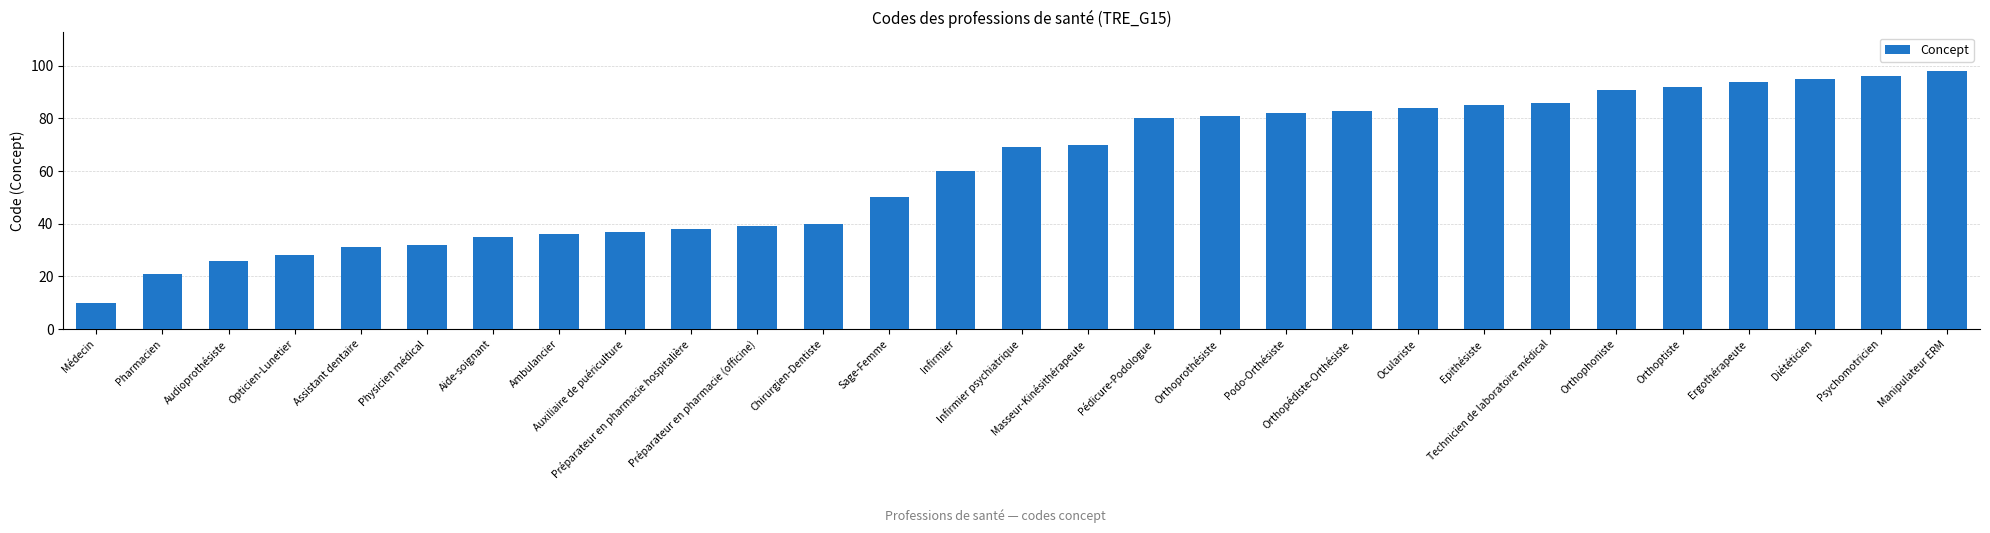

Which label corresponds to the largest value in the chart?

Manipulateur ERM